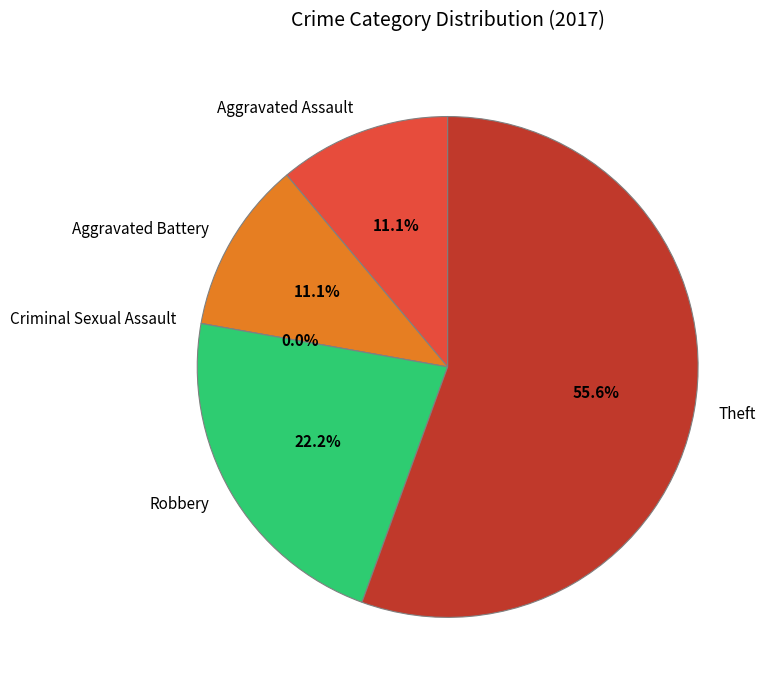

What percentage is the Robbery slice, to the nearest percent?

22%